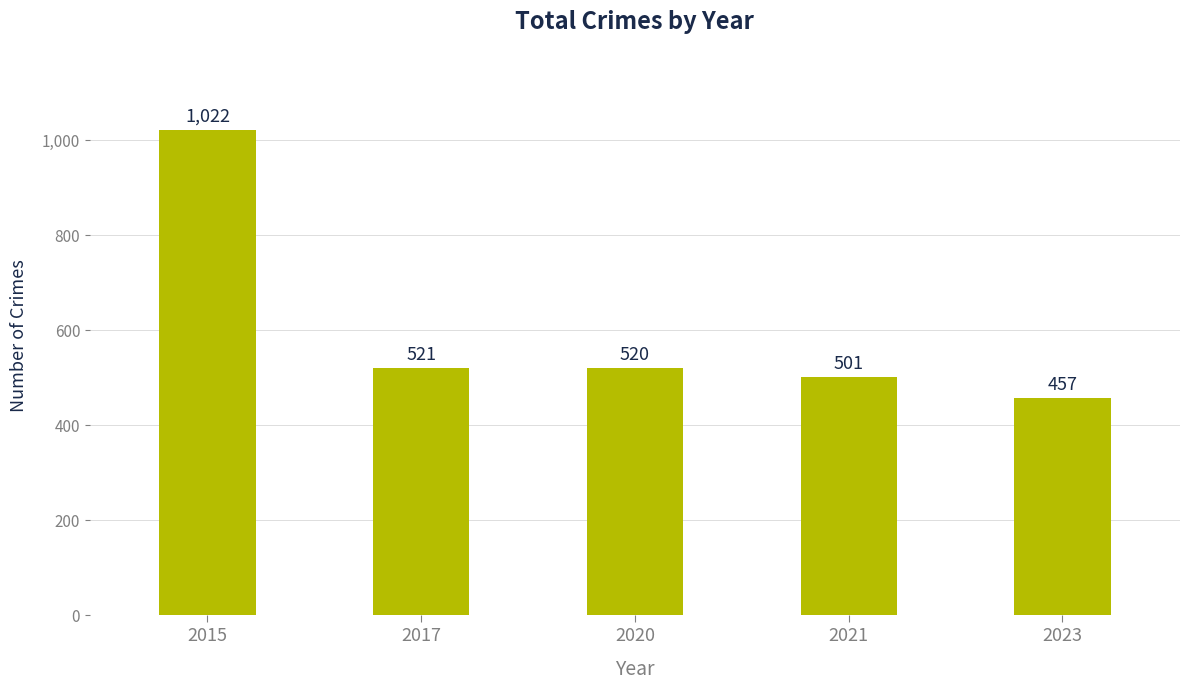

Reading right to left, list all the values displayed in this chart.

2023=457	2021=501	2020=520	2017=521	2015=1022